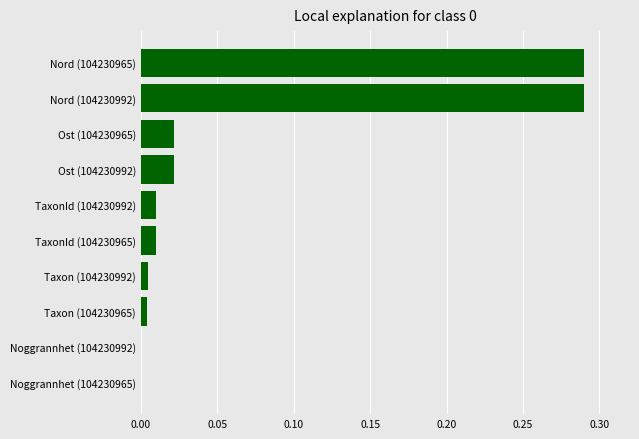

What is the sum of all values?

0.7